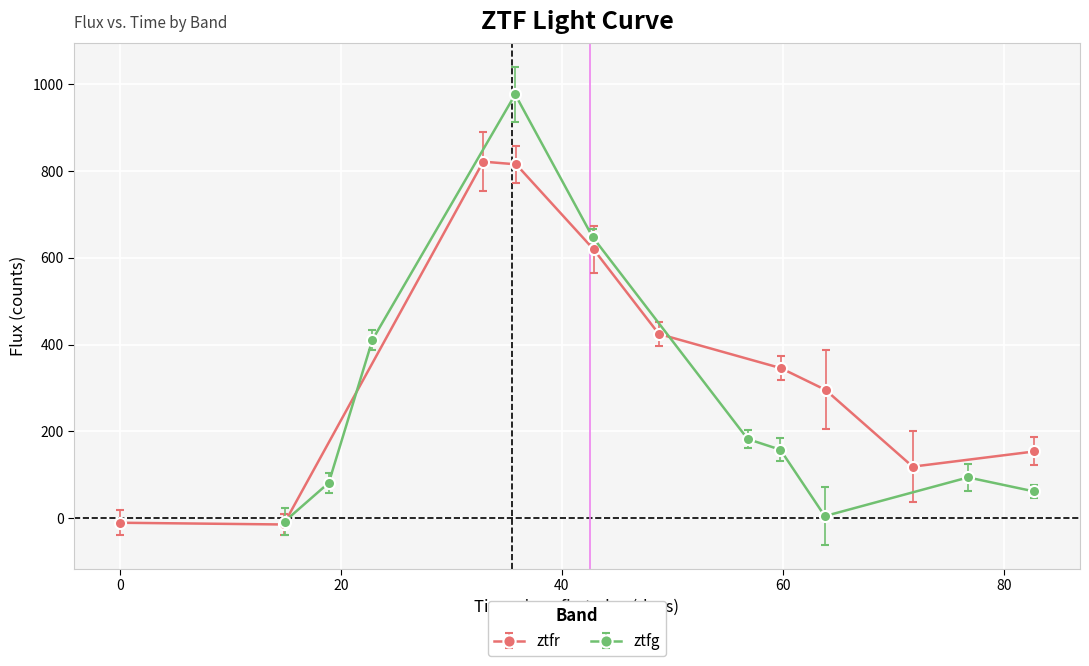

At how many categories does at least one series exceed 694?

2